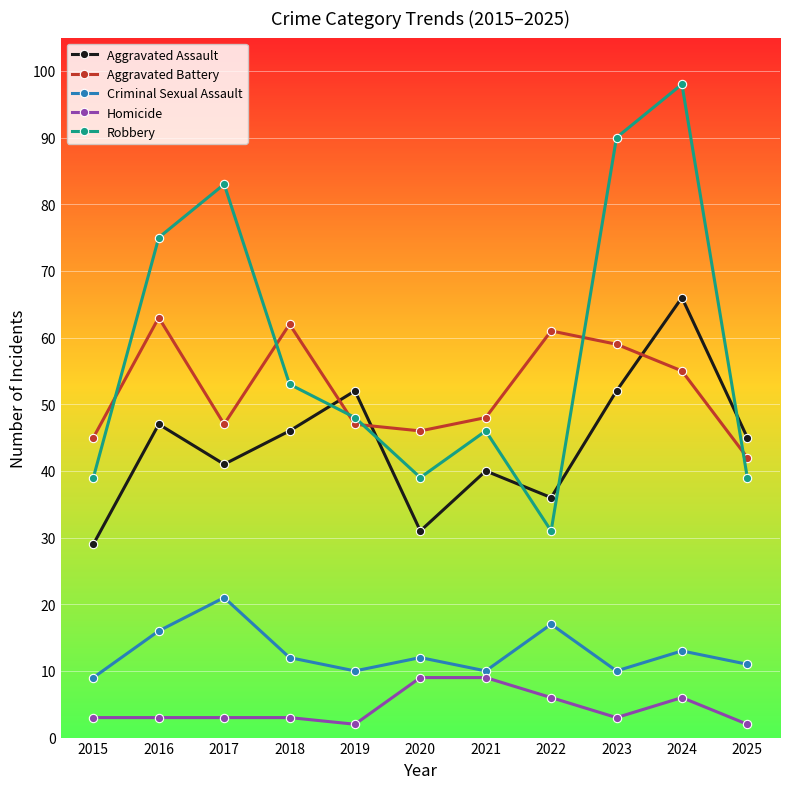

True or false: Robbery has more than 2 interior local peaks.

True